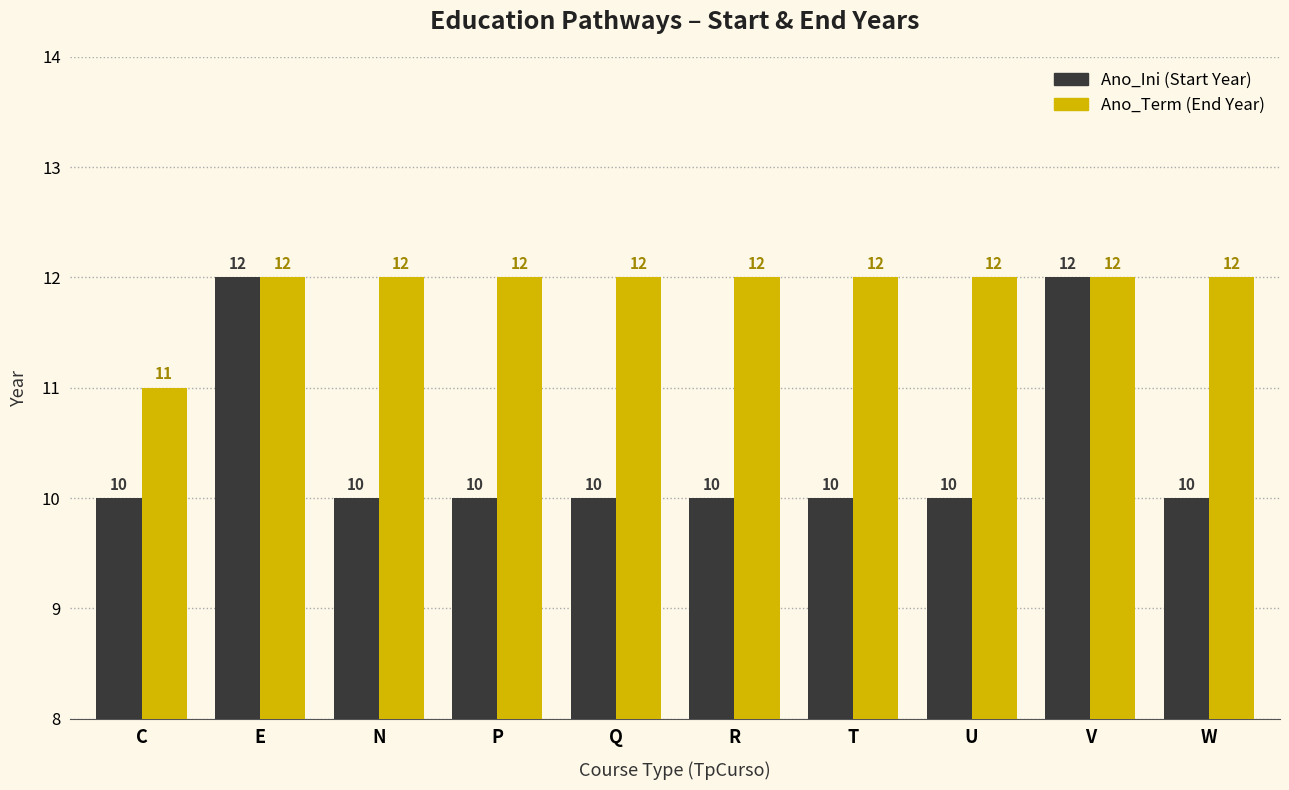

Does the chart contain any negative values?

No